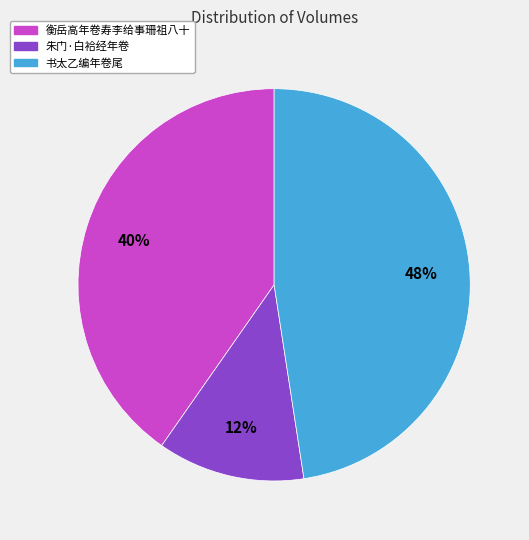

To the nearest percent, what is the average slice percentage?

33%